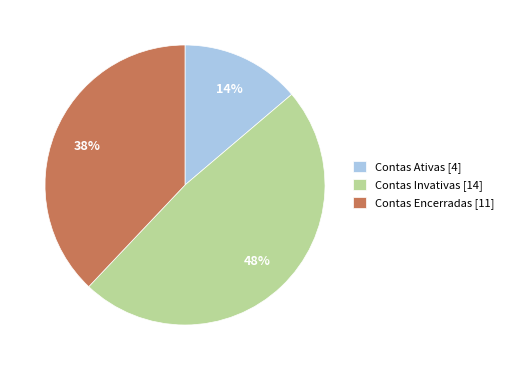

Does any single category account for the majority?

No